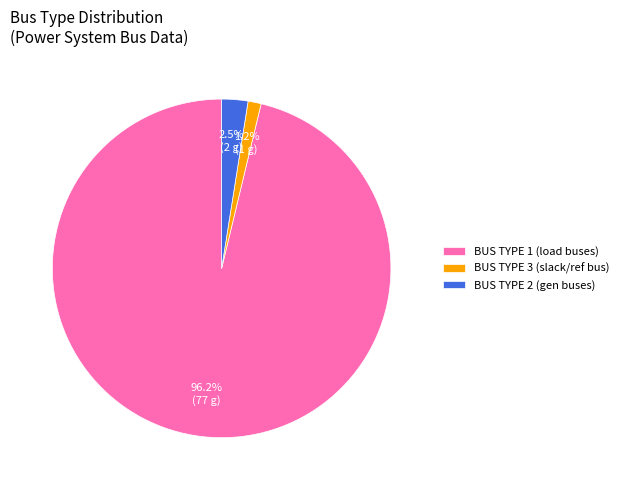

How many segments does this pie chart have?

3